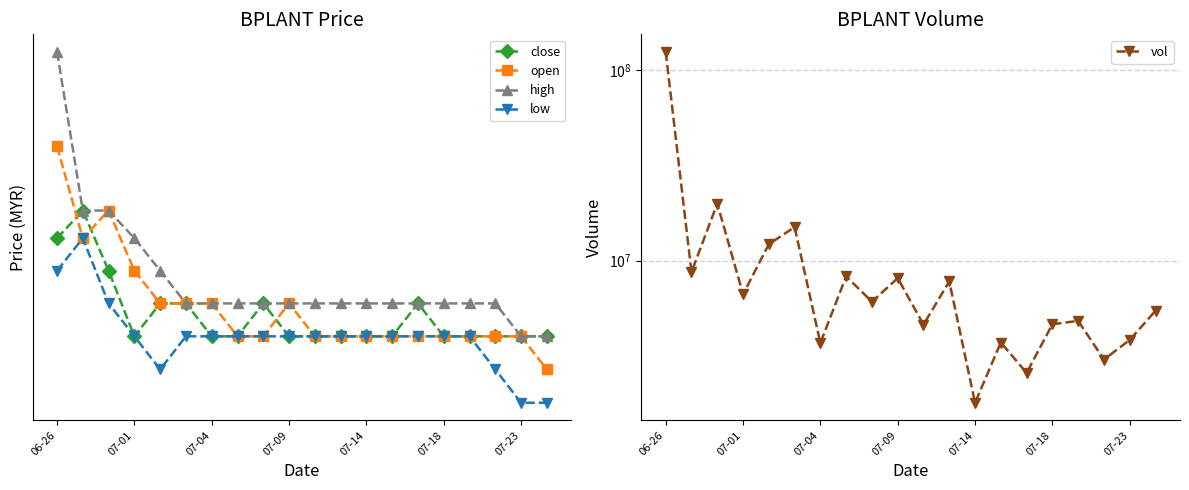

Does the chart display data point markers on the line(s)?

Yes